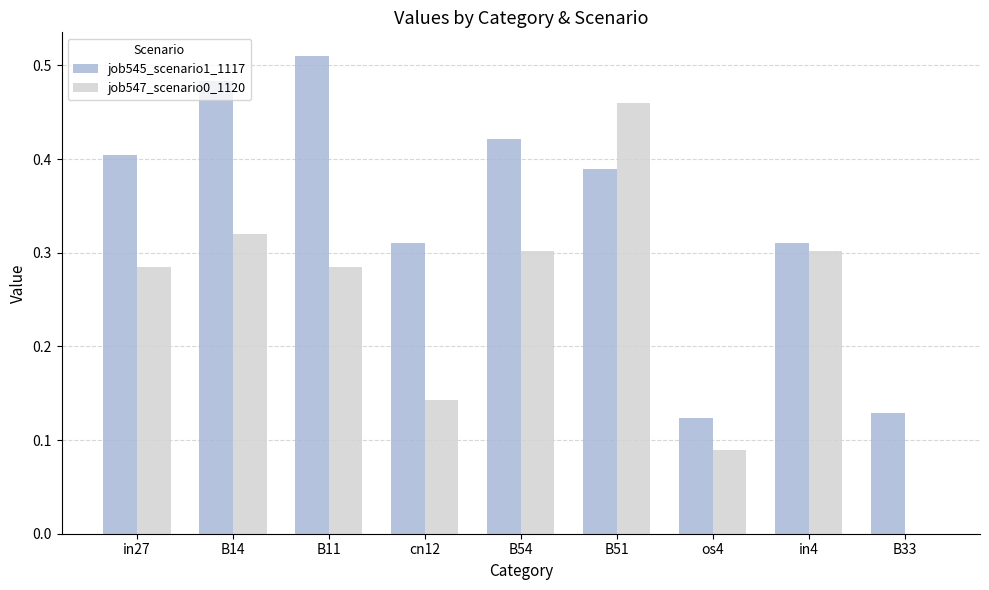

True or false: job547_scenario0_1120 has a value of 0.0 at B33.

True